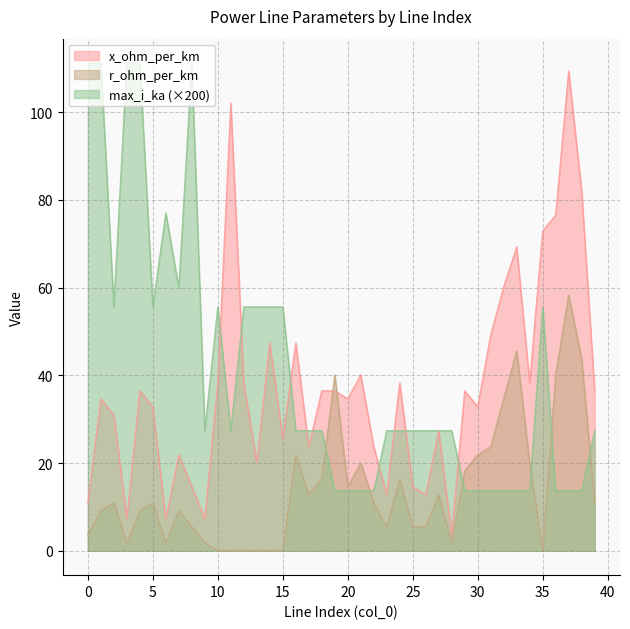

What is the value of the r_ohm_per_km point at the 39th from the left?

43.7